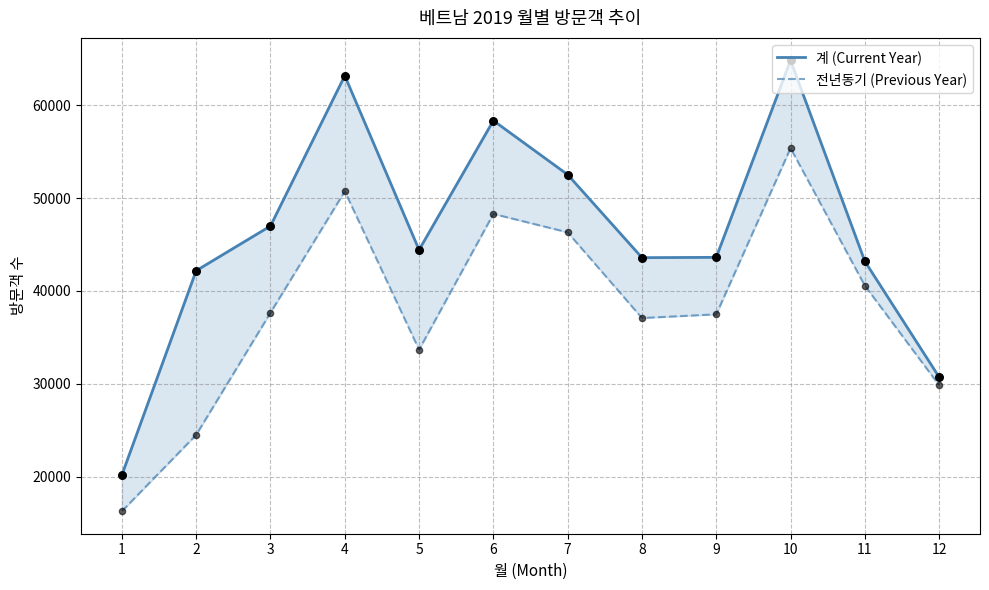

Is the value of 계 (Current Year) at 2 greater than the value of 전년동기 (Previous Year) at 10?

No